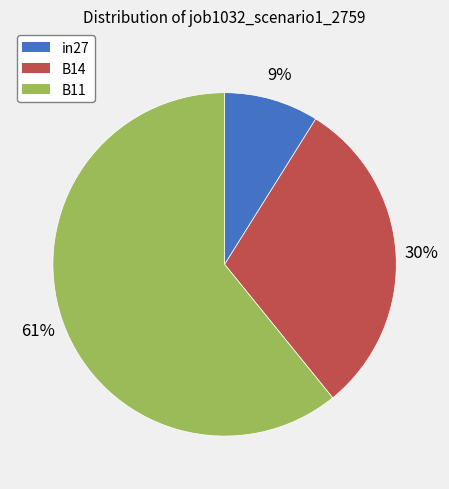

Count the number of slices in the pie.

3